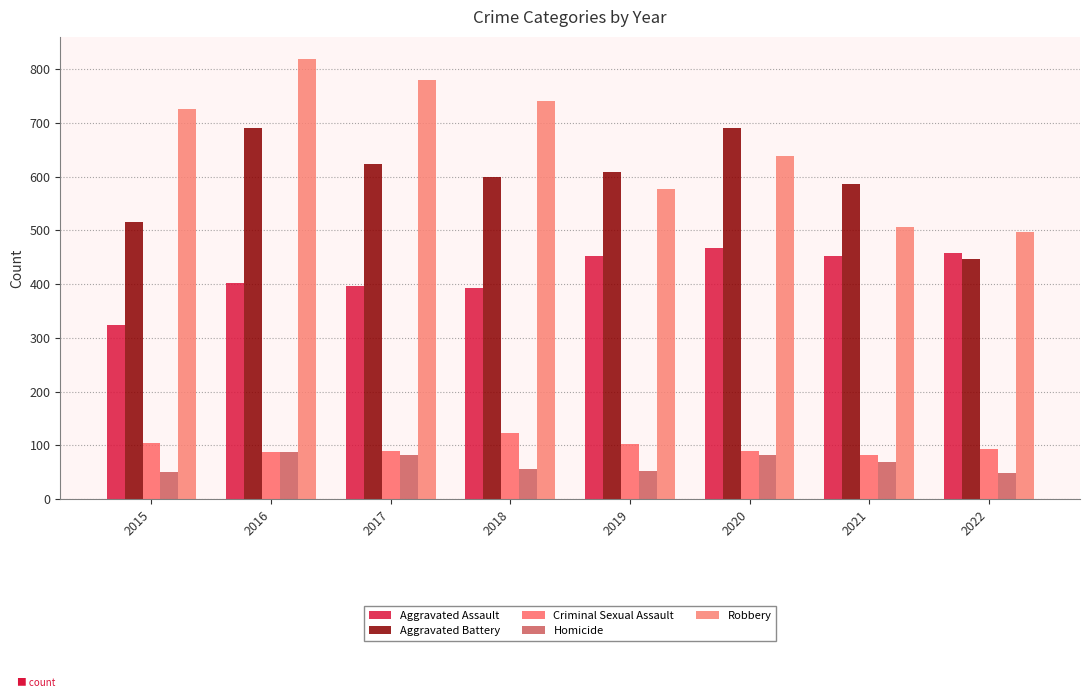

At how many categories does at least one series exceed 60?

8